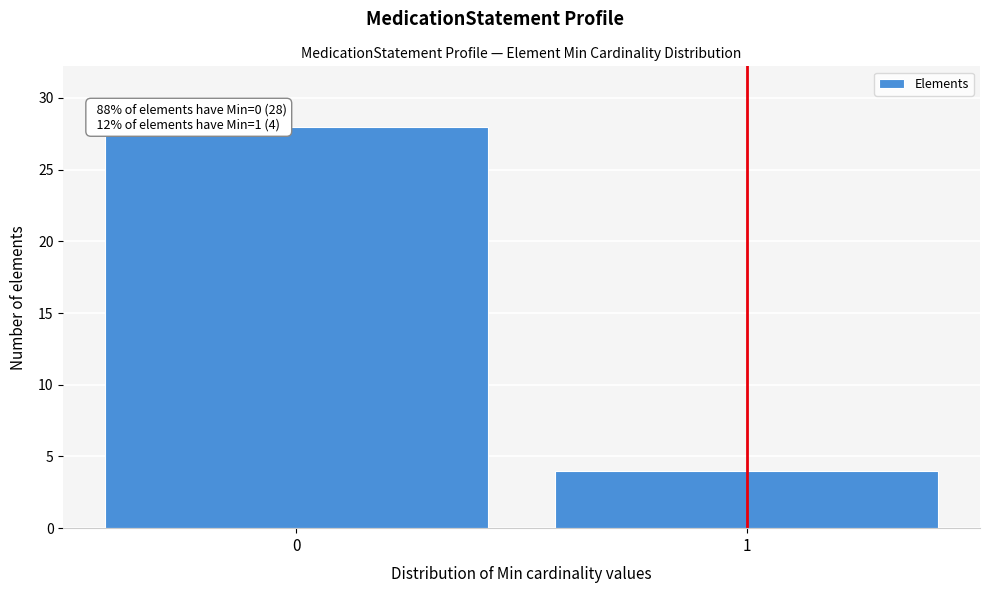

Reading right to left, transcribe all the data shown in this chart.

4	28